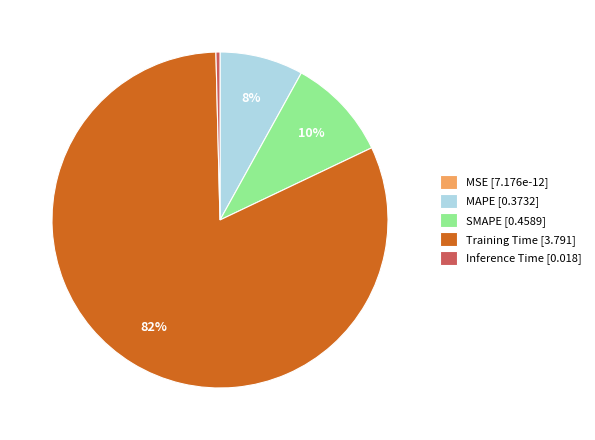

Do MAPE [0.3732] and SMAPE [0.4589] together represent more than half of the pie?

No